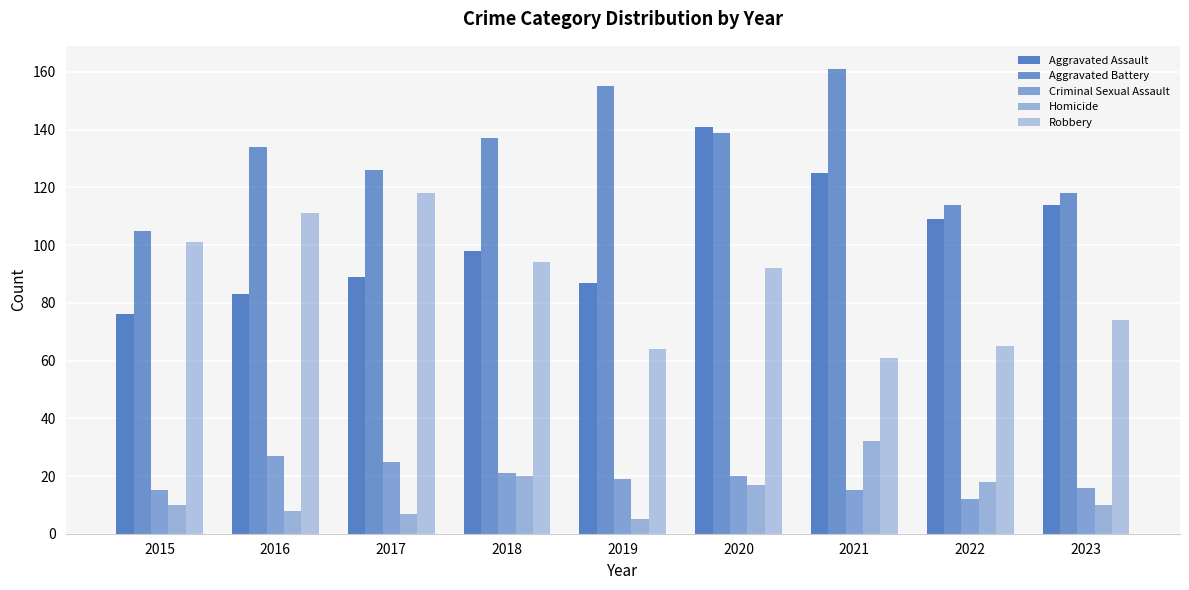

List the labels in order of Criminal Sexual Assault value, smallest first.

2022, 2015, 2021, 2023, 2019, 2020, 2018, 2017, 2016